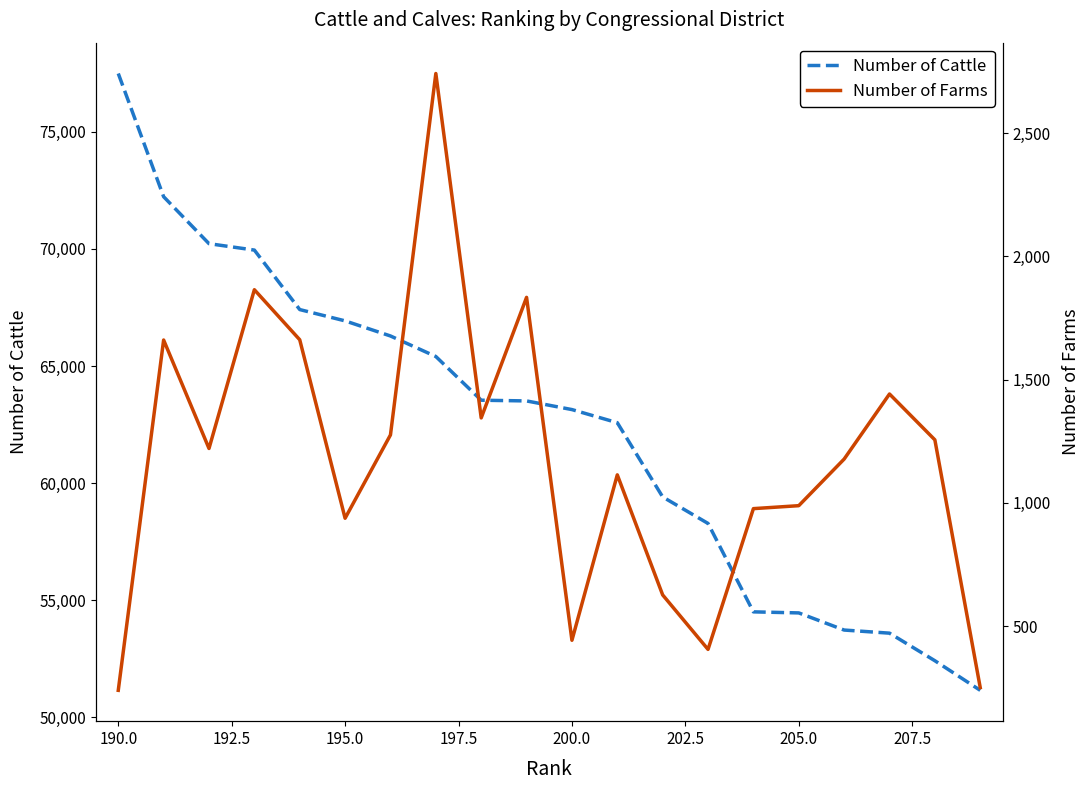

What is the maximum value for Number of Cattle?

77494